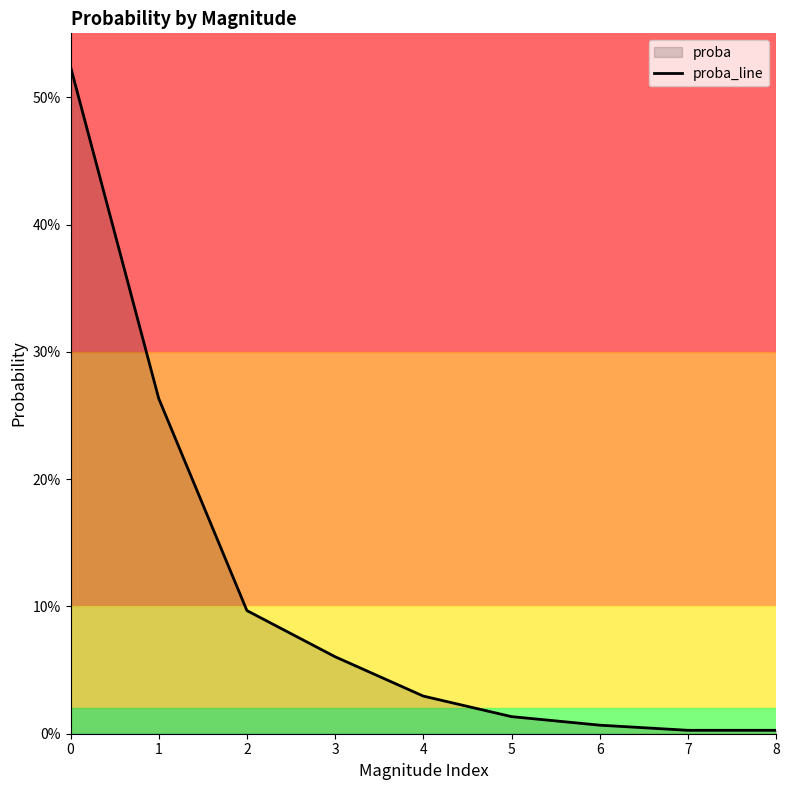

What is the value of the 2nd point from the left?

0.3